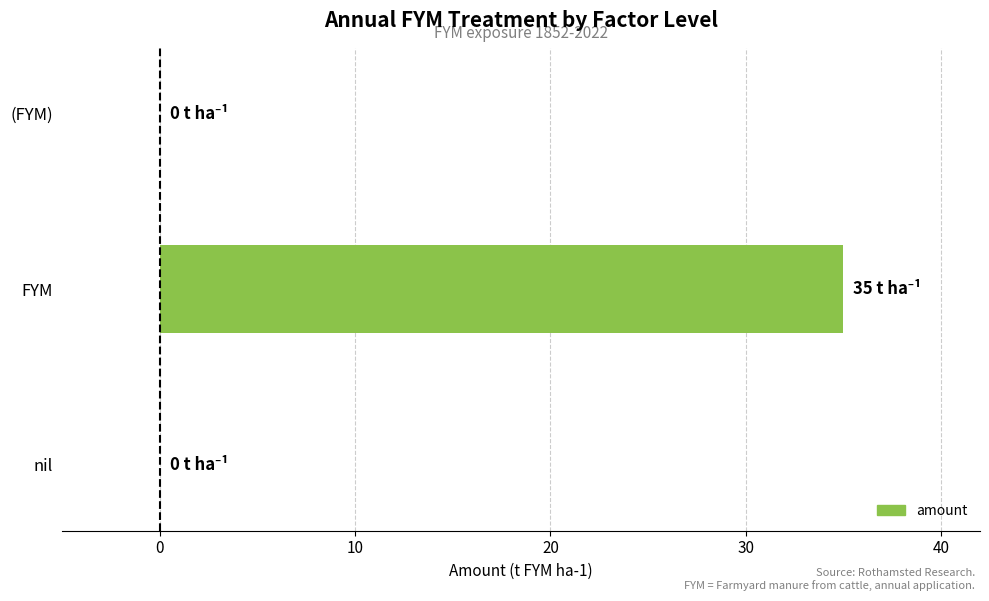

Does the chart contain stacked bars?

No